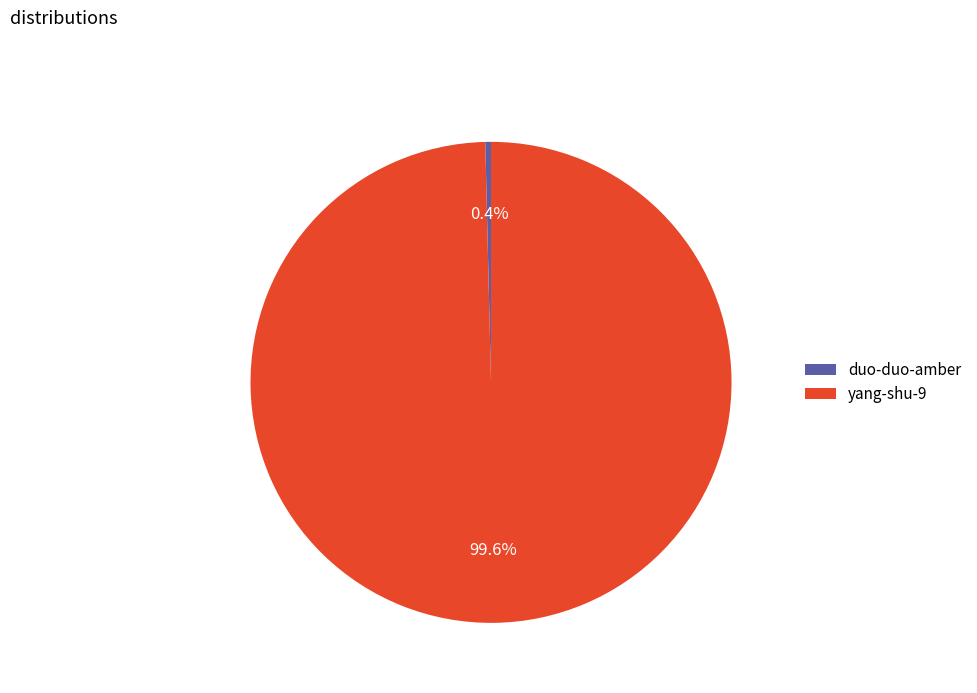

Rank the categories by value from highest to lowest.

yang-shu-9, duo-duo-amber